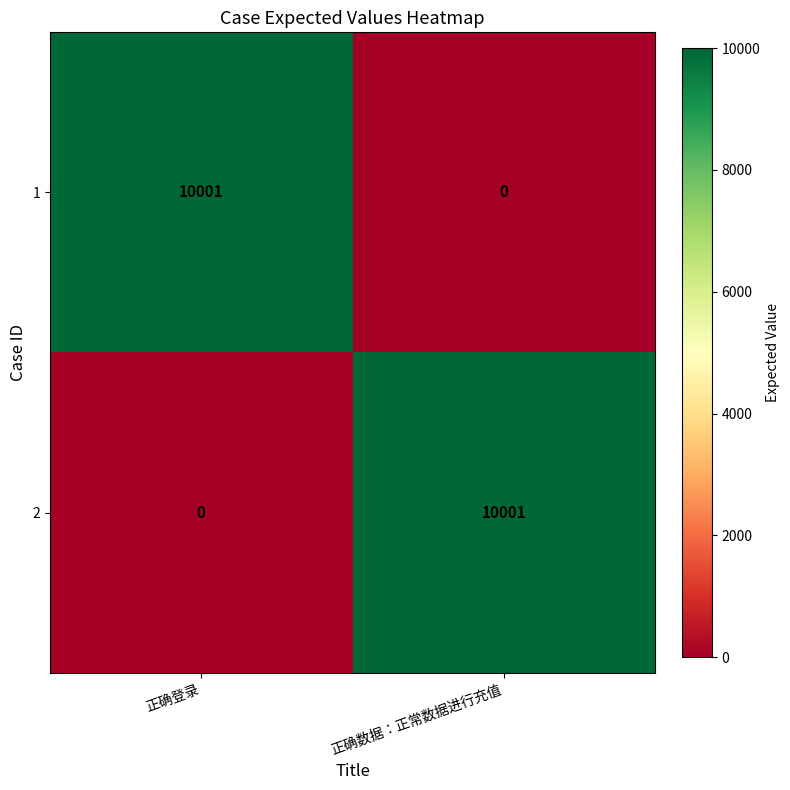

What is the sum of all 2 values?

10001